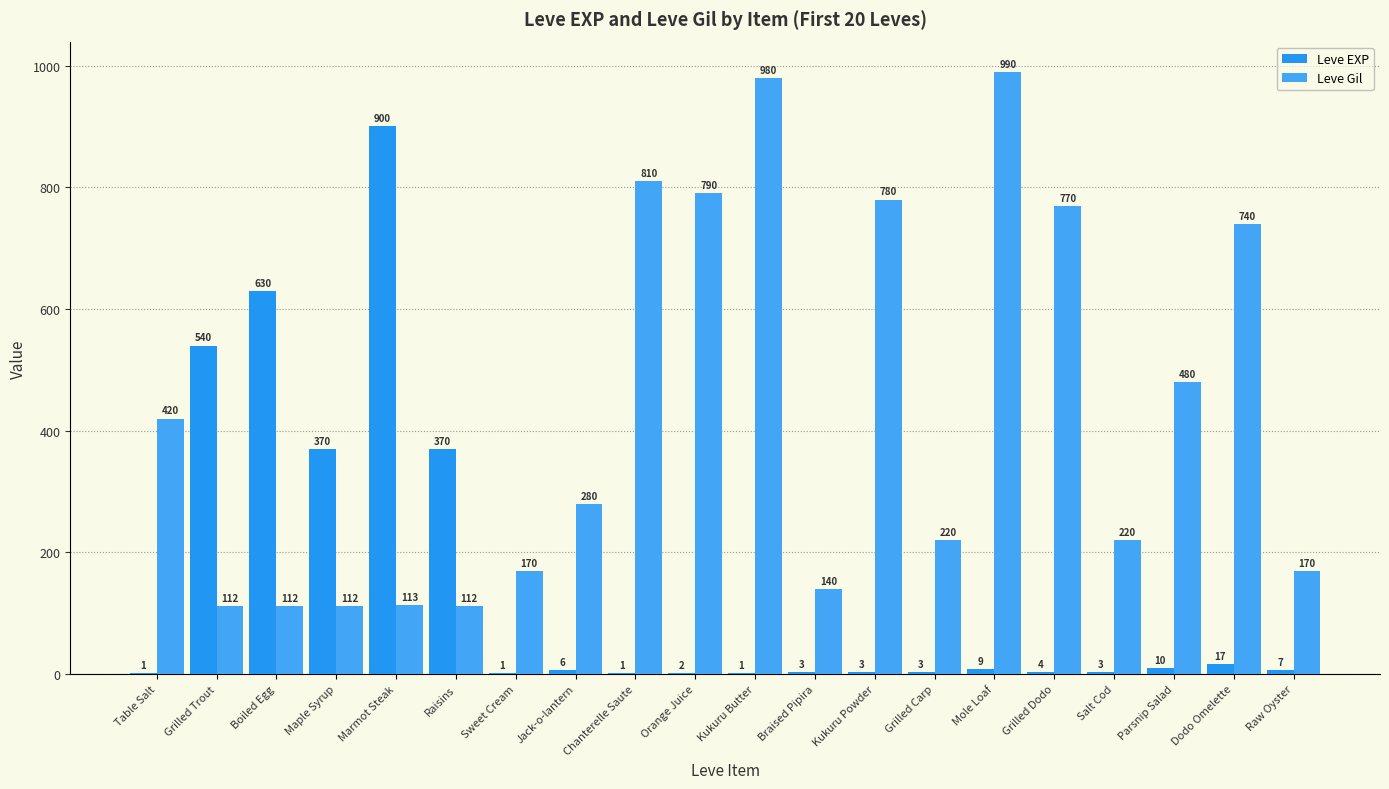

True or false: Leve Gil has a value of 790 at Orange Juice.

True